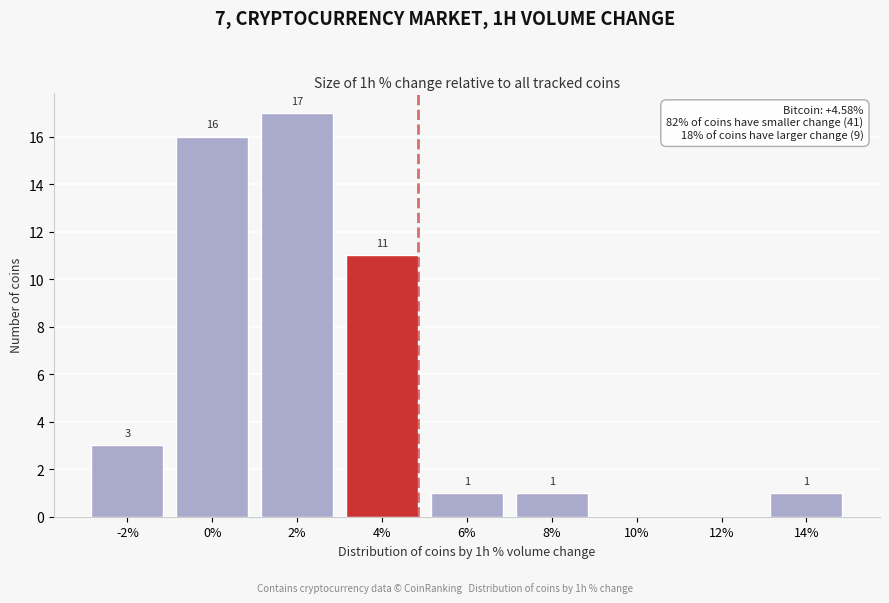

Reading left to right, extract all data points from this chart.

-2%=3	0%=16	2%=17	4%=11	6%=1	8%=1	10%=0	12%=0	14%=1